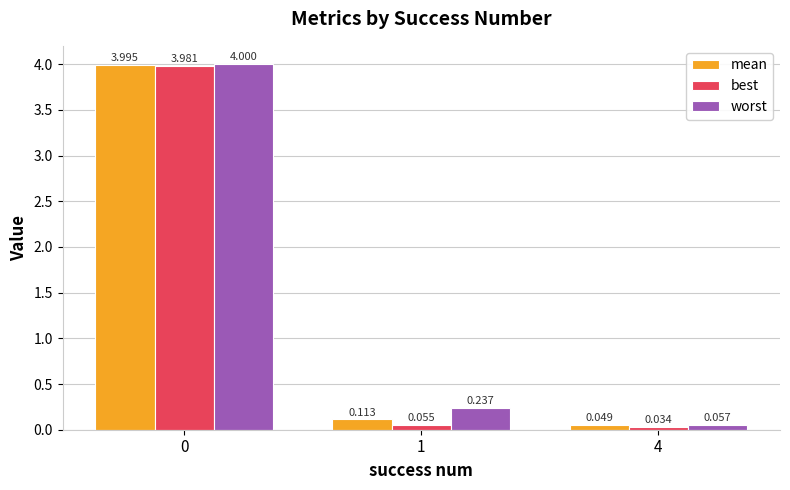

At how many categories does at least one series exceed 1?

1